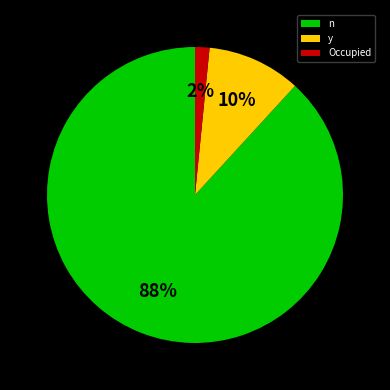

How many segments does this pie chart have?

3